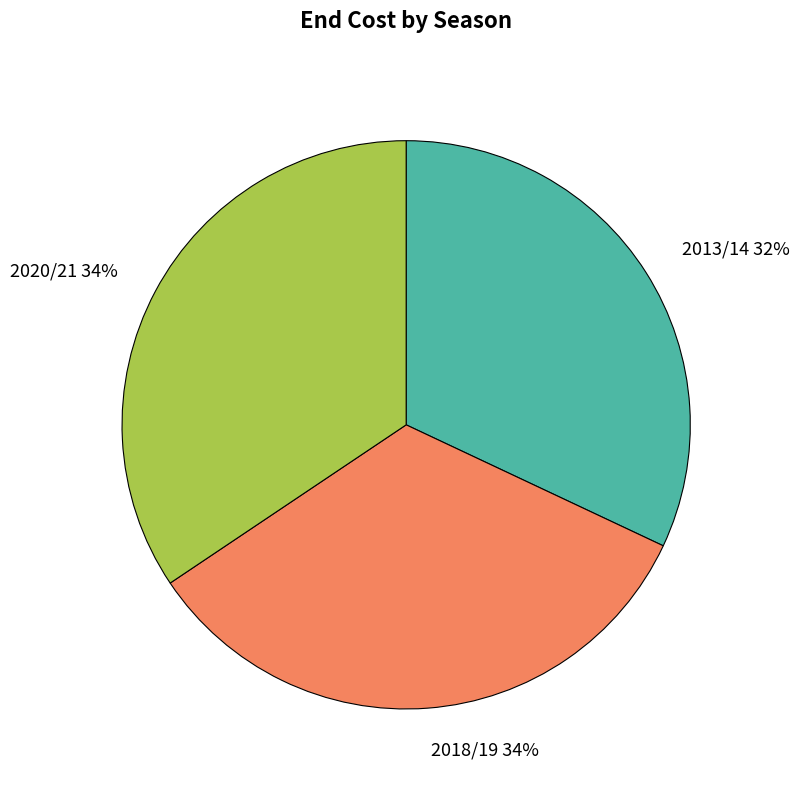

True or false: 2013/14 accounts for 47% of the total.

False